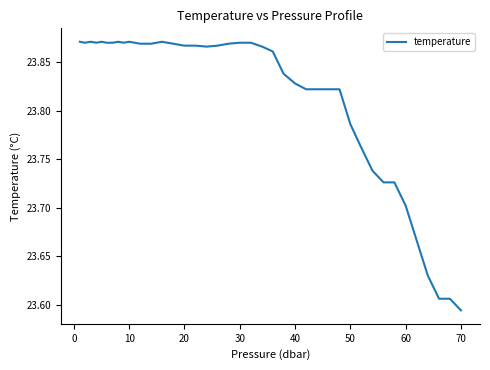

What is the difference between the maximum and minimum values?

0.3